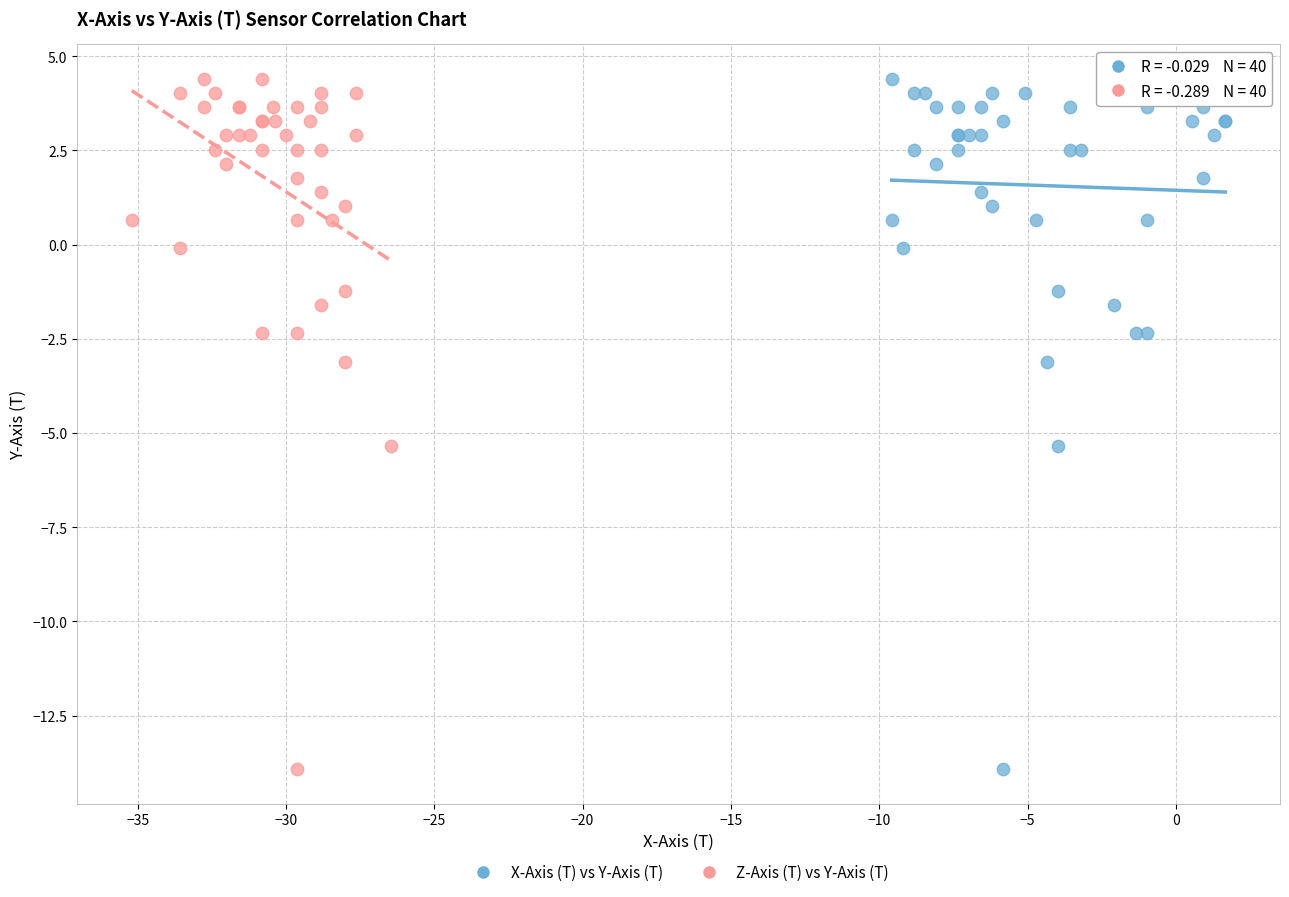

What are all the series names shown in the legend?

X-Axis (T) vs Y-Axis (T), Z-Axis (T) vs Y-Axis (T)